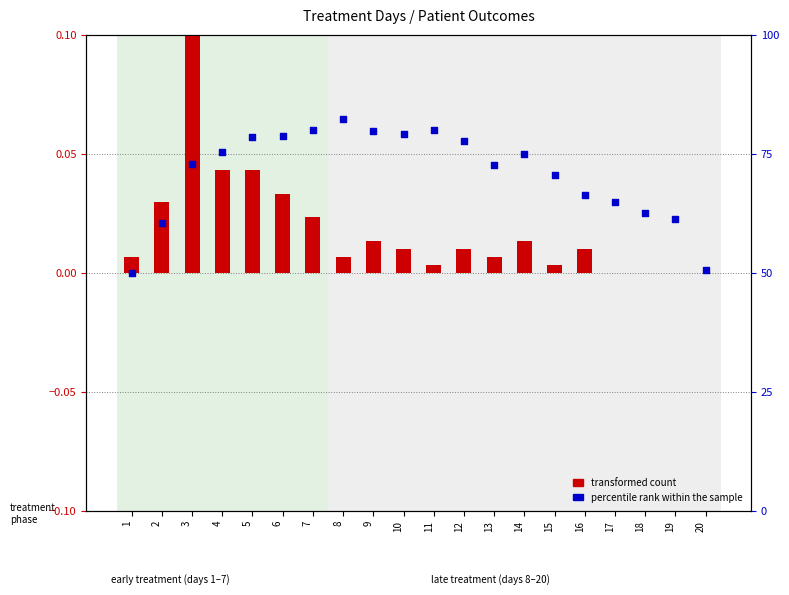

Is the value of transformed count at 8 greater than the value of percentile rank within the sample at 10?

No